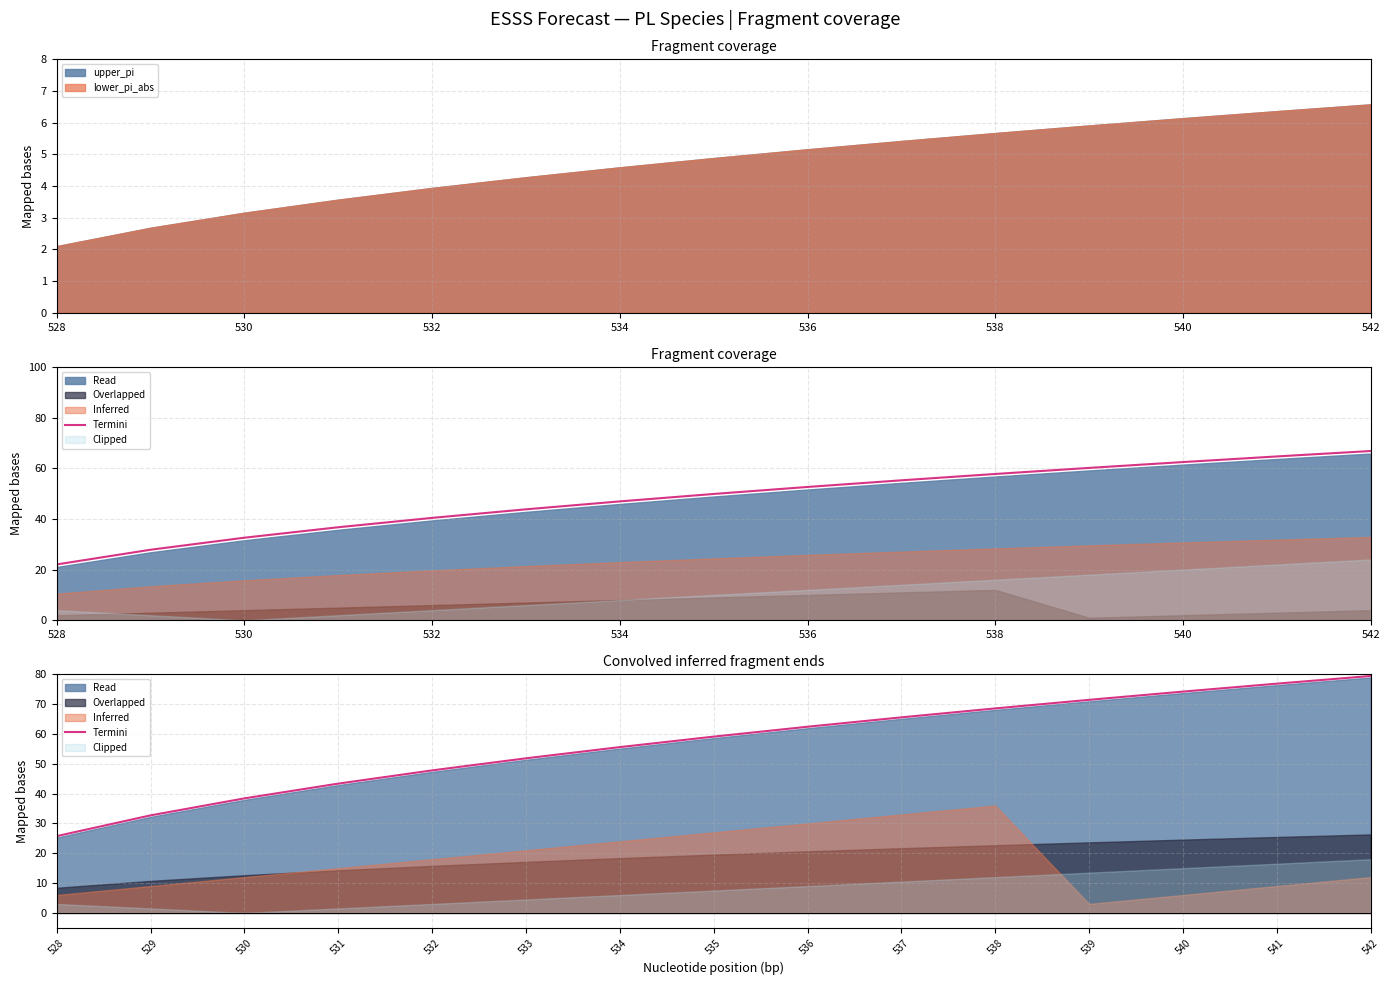

Reading left to right, extract all data points from this chart.

25.7	32.7	38.4	43.4	47.8	51.8	55.6	59.1	62.4	65.6	68.6	71.5	74.2	76.9	79.5